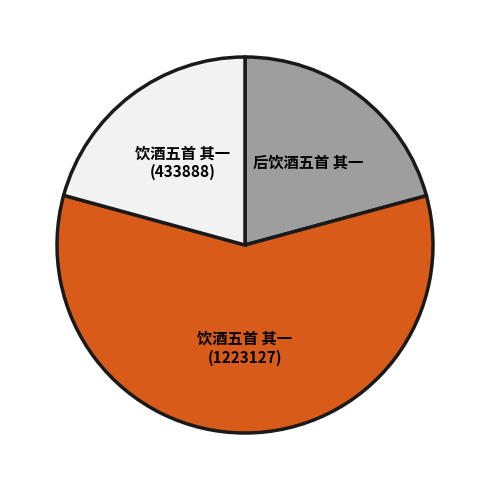

What is the largest slice in the pie chart?

饮酒五首 其一 (1223127)